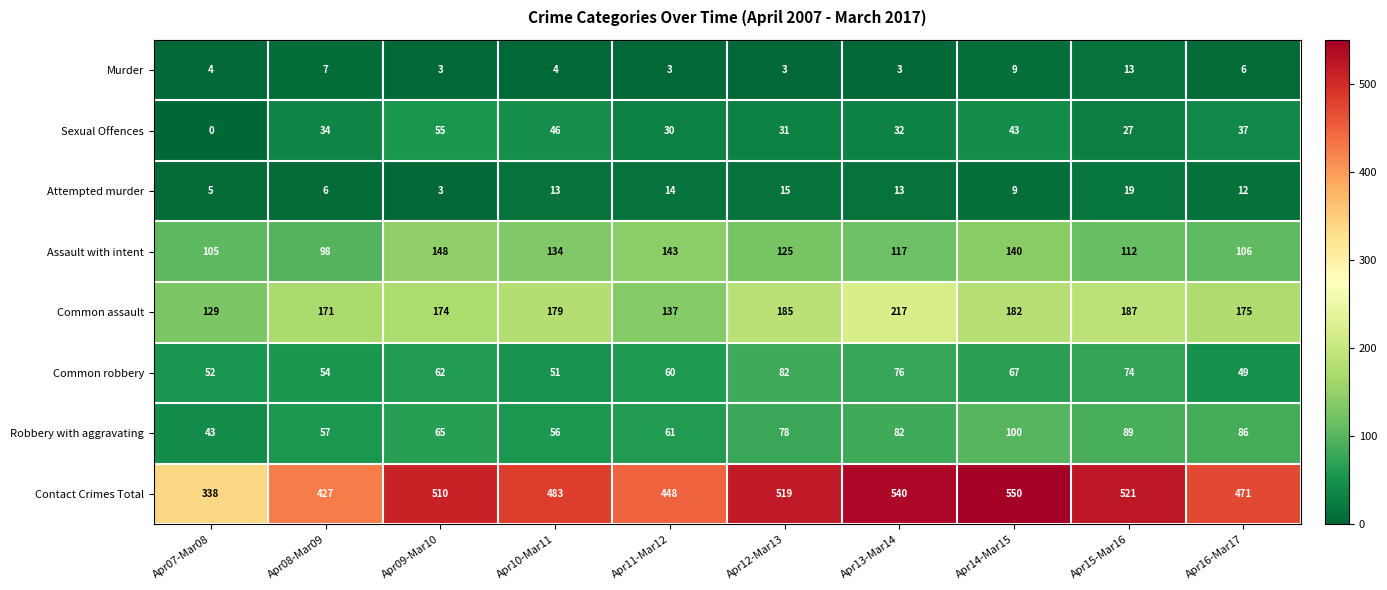

At which label does Sexual Offences reach its peak?

Apr09-Mar10